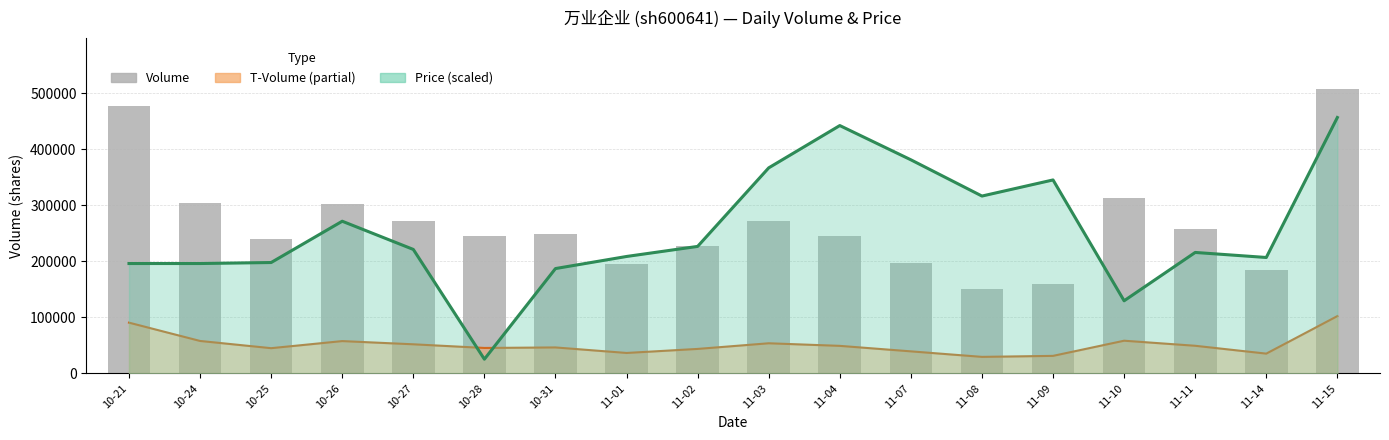

Reading left to right, what are all the values shown in this chart?

476877	303533	239693	302286	271459	245237	248516	195703	227508	272906	245976	197483	151075	159383	312518	257623	184874	507625